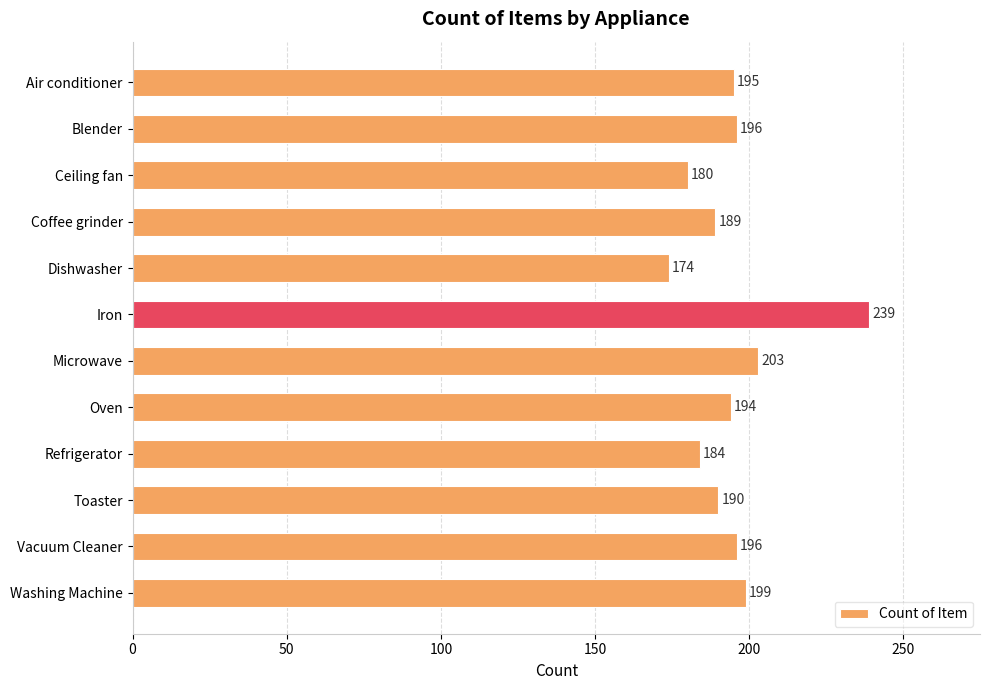

Approximately how many times larger is the value at Toaster compared to Oven?

1.0